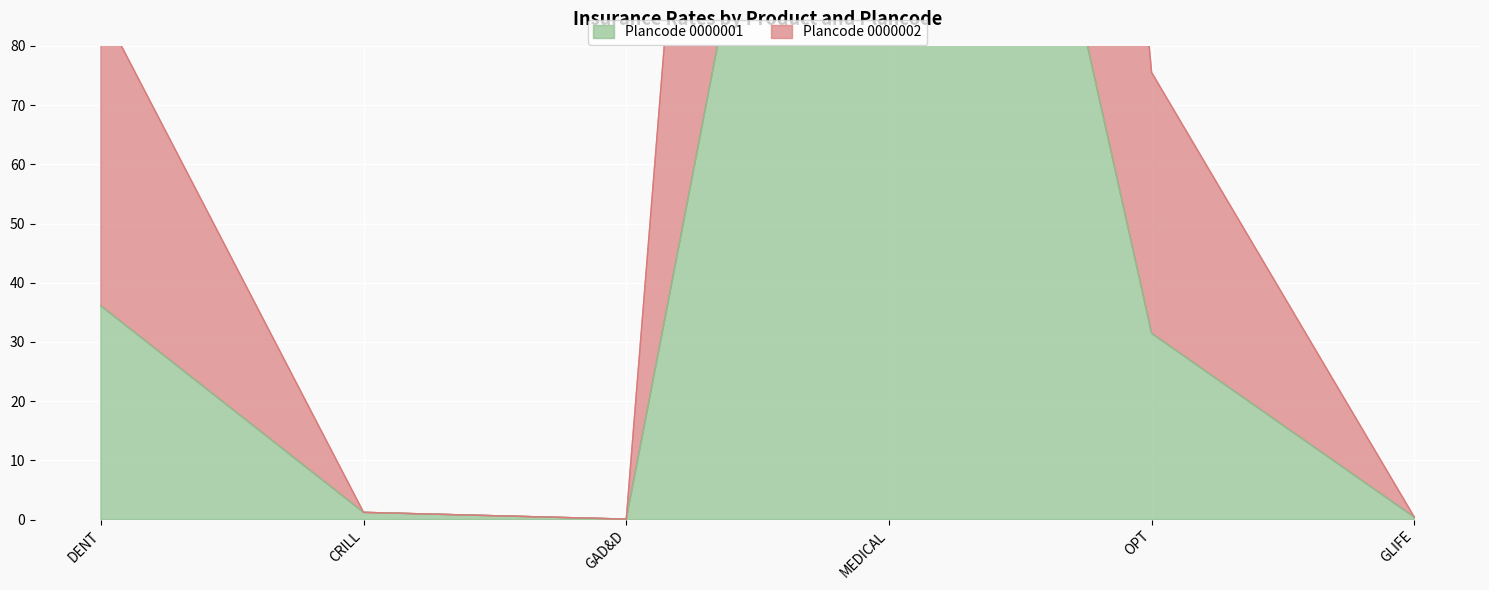

True or false: Plancode 0000002 has a value of 86.7 at DENT.

True